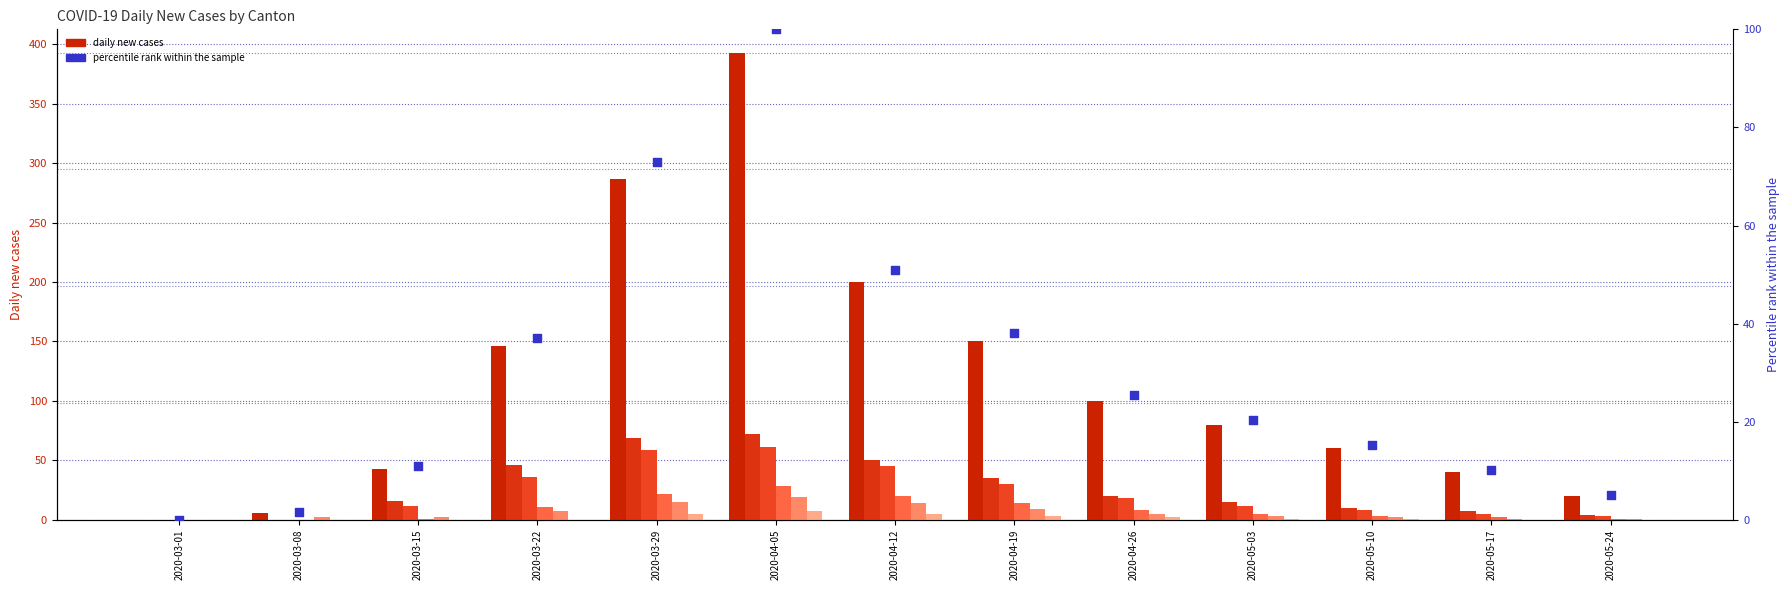

At which category is the sum across all series the highest?

2020-04-05